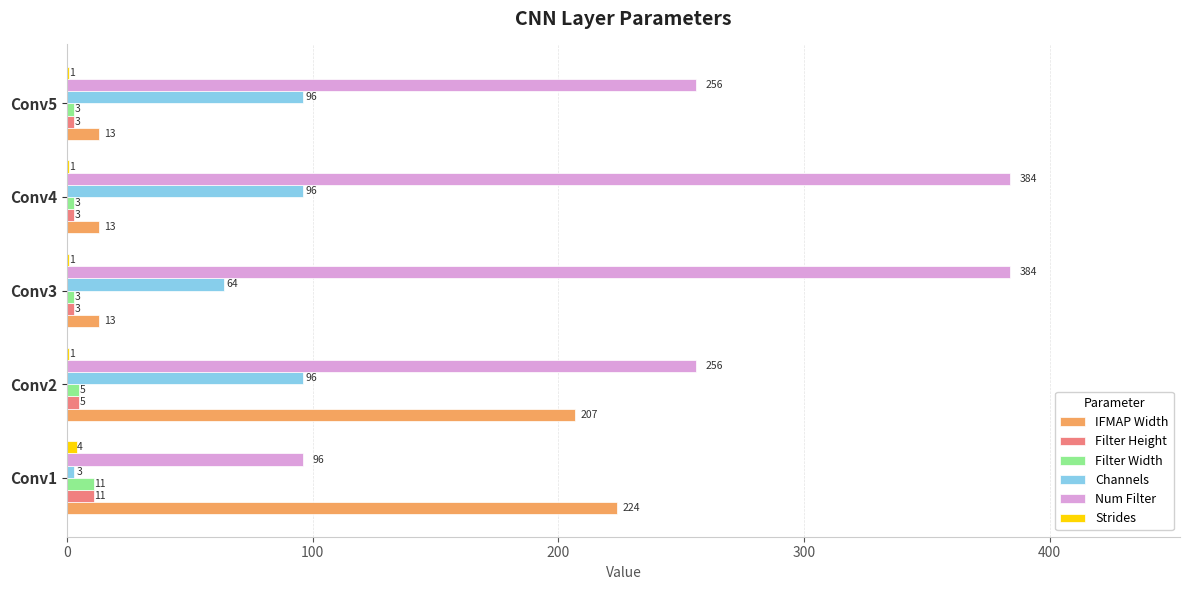

Read the Filter Width value at Conv5.

3